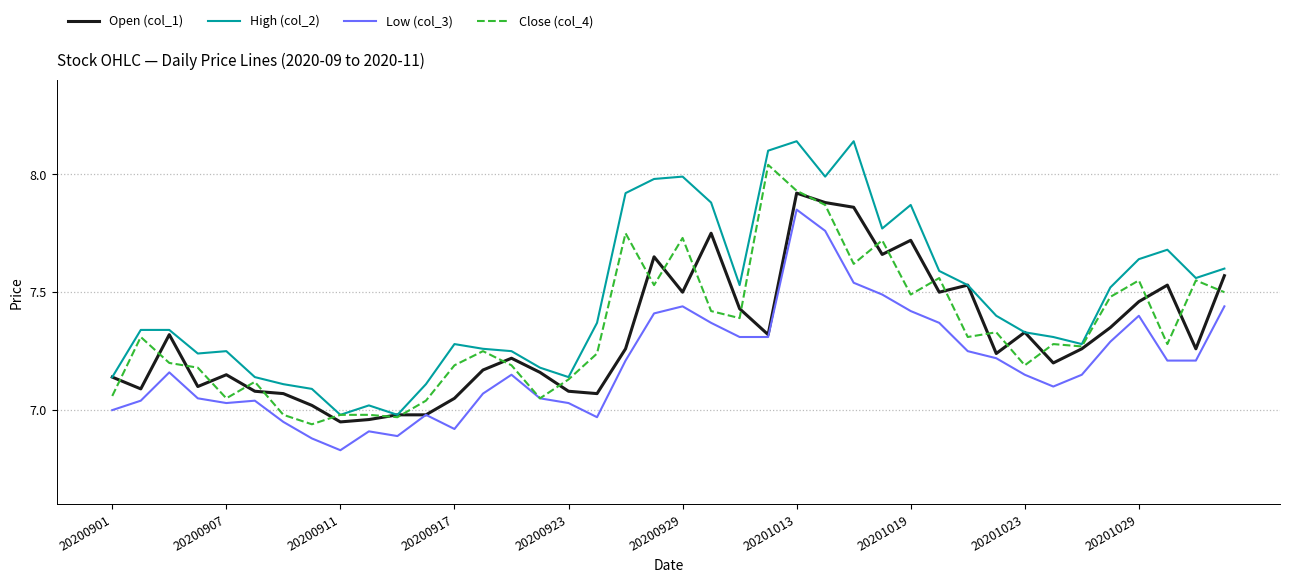

At which category does the chart reach its minimum across all series?

20200911